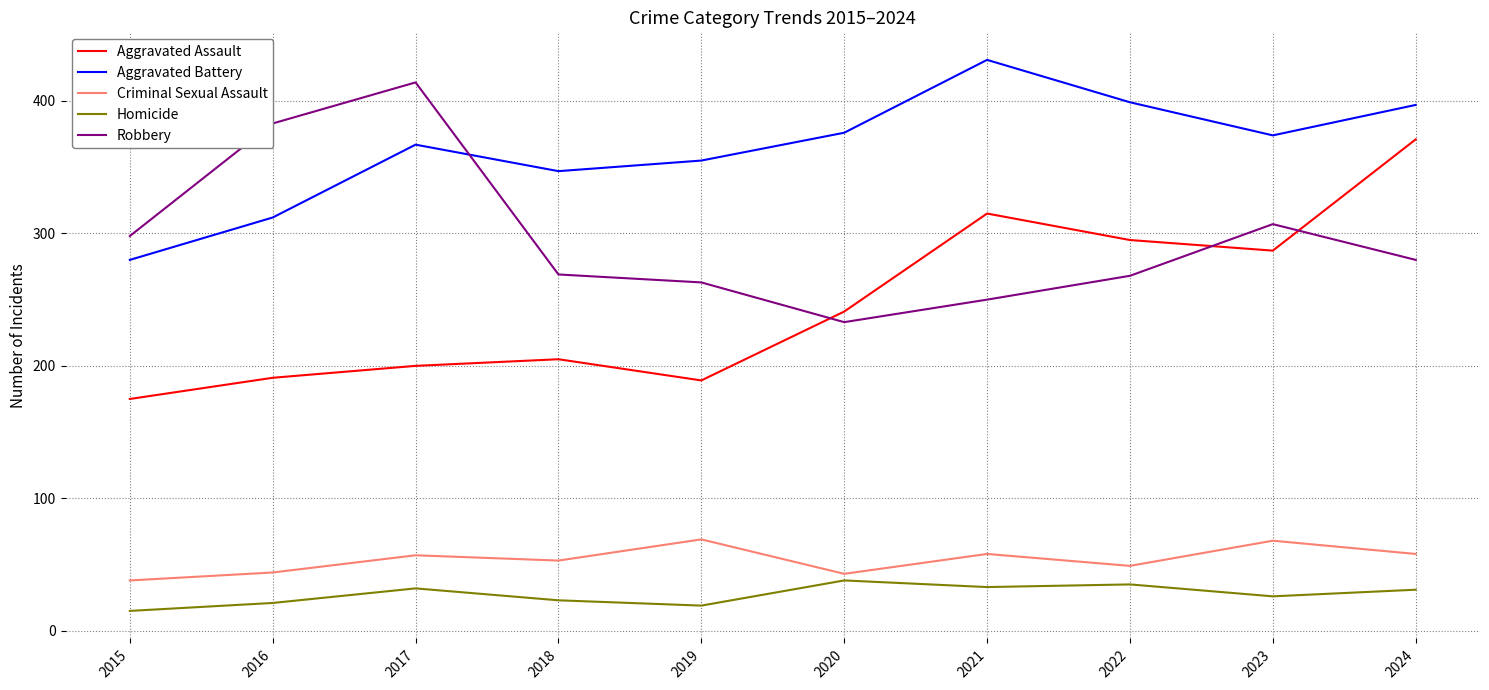

What are all the series names shown in the legend?

Aggravated Assault, Aggravated Battery, Criminal Sexual Assault, Homicide, Robbery